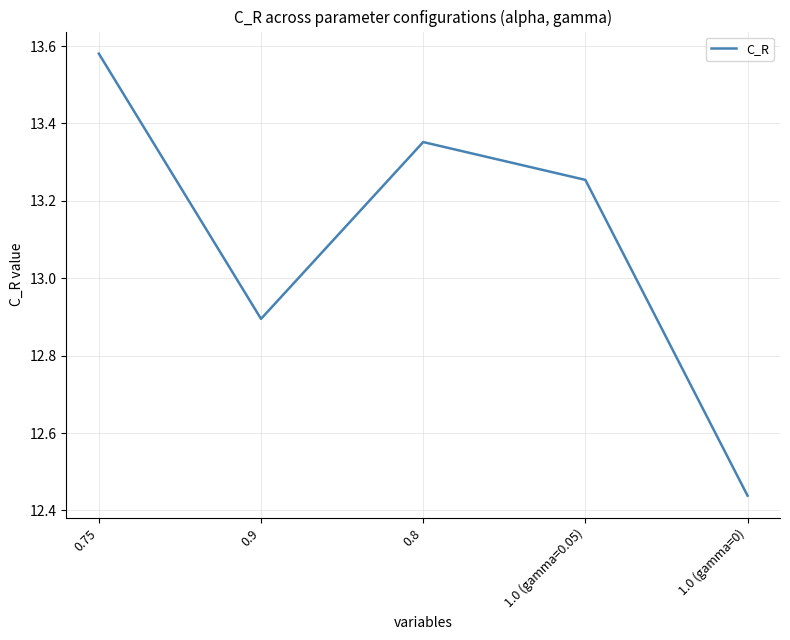

How many lines are shown in the chart?

1